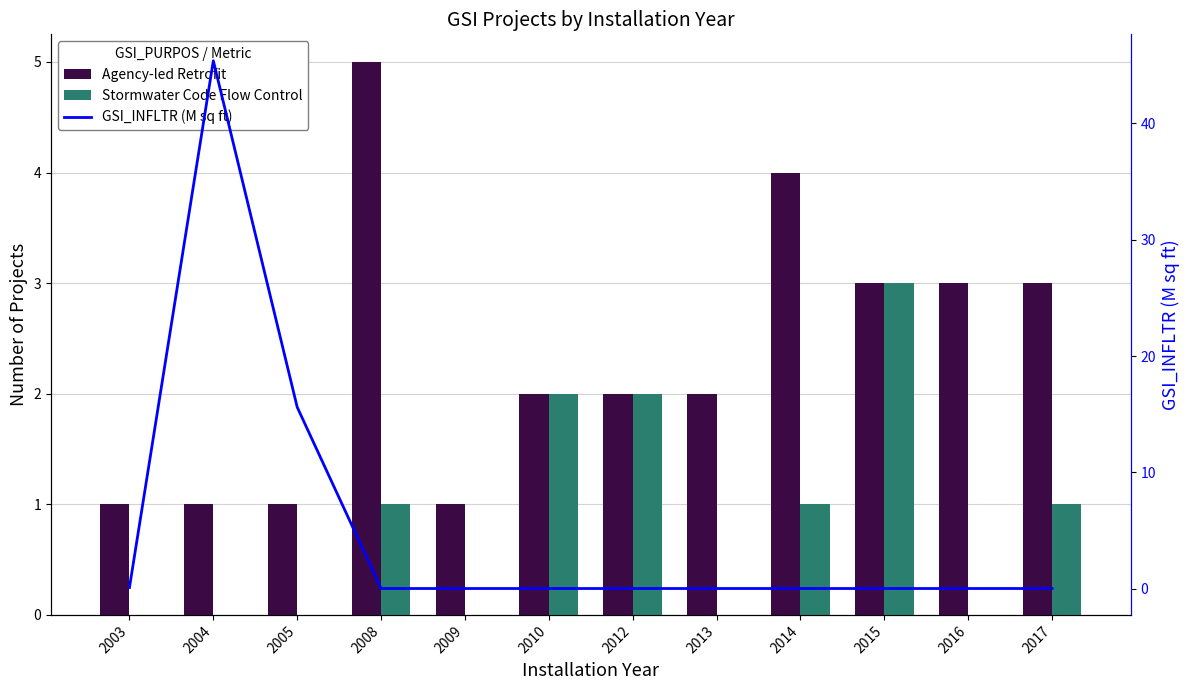

Reading left to right, extract all data points from this chart.

Agency-led Retrofit: 2003=1.0	2004=1.0	2005=1.0	2008=5.0	2009=1.0	2010=2.0	2012=2.0	2013=2.0	2014=4.0	2015=3.0	2016=3.0	2017=3.0
Stormwater Code Flow Control: 2003=0.0	2004=0.0	2005=0.0	2008=1.0	2009=0.0	2010=2.0	2012=2.0	2013=0.0	2014=1.0	2015=3.0	2016=0.0	2017=1.0
GSI_INFLTR (M sq ft): 2003=0.1	2004=45.4	2005=15.6	2008=0.0	2009=0.0	2010=0.0	2012=0.0	2013=0.0	2014=0.0	2015=0.0	2016=0.0	2017=0.0